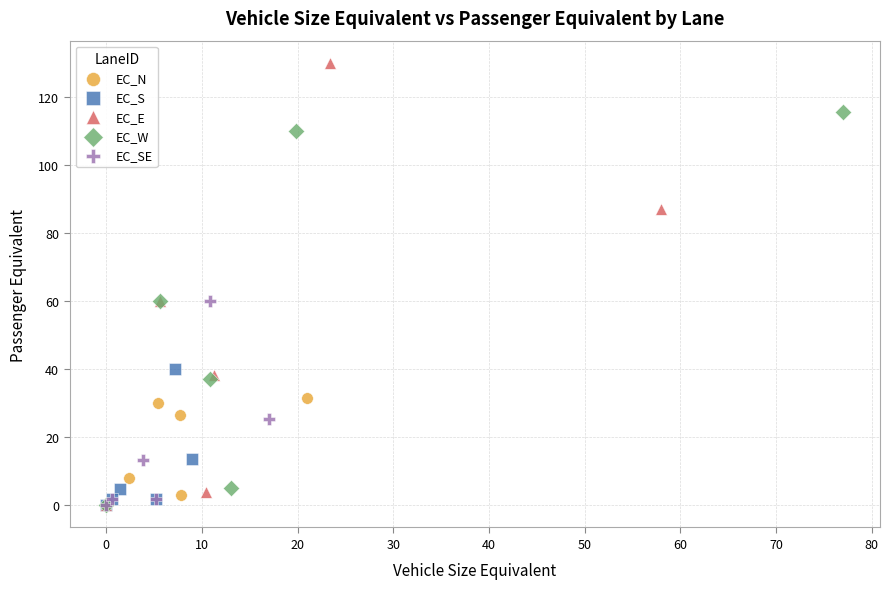

What are all the series names shown in the legend?

EC_N, EC_S, EC_E, EC_W, EC_SE